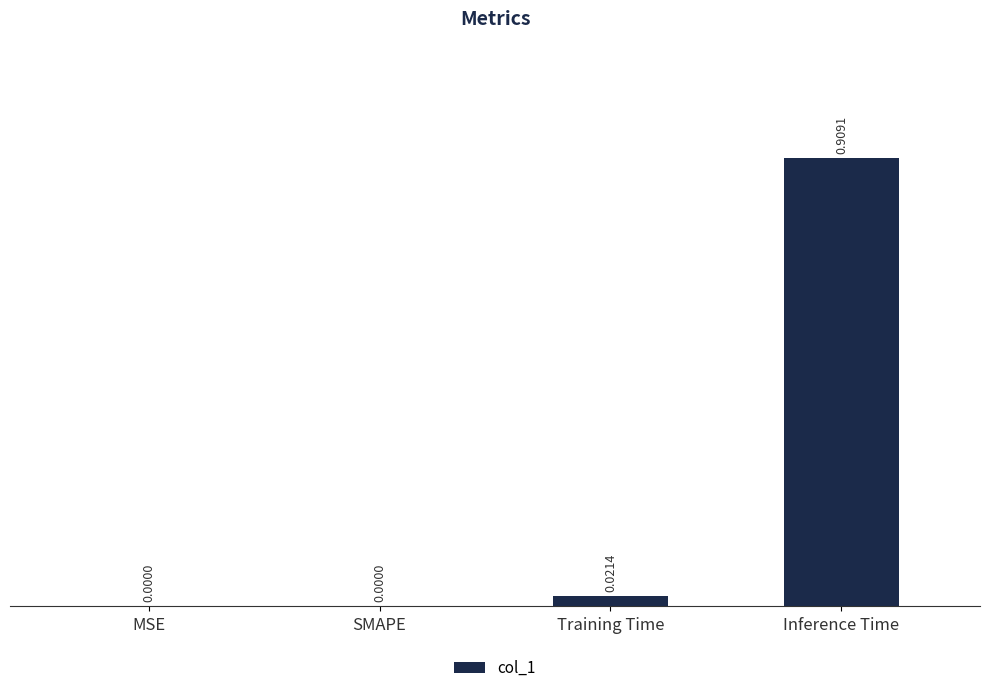

Which label corresponds to the largest value in the chart?

Inference Time